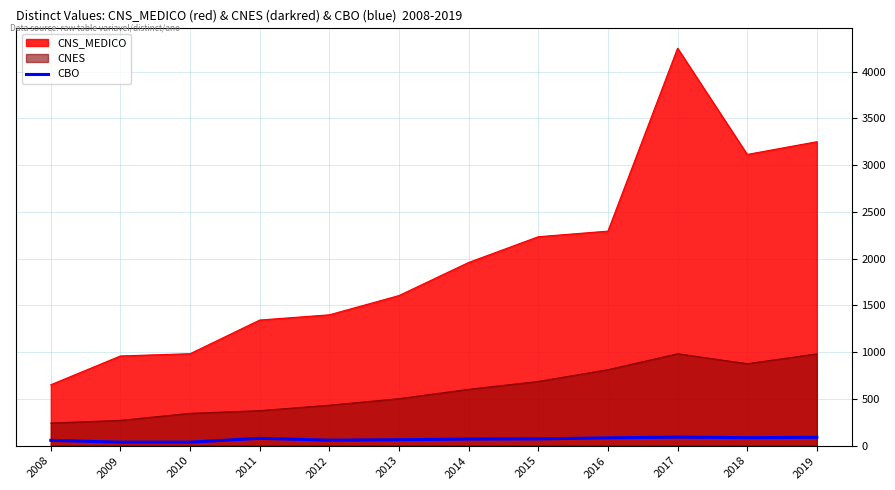

True or false: the data shows 17 at 2011.

False